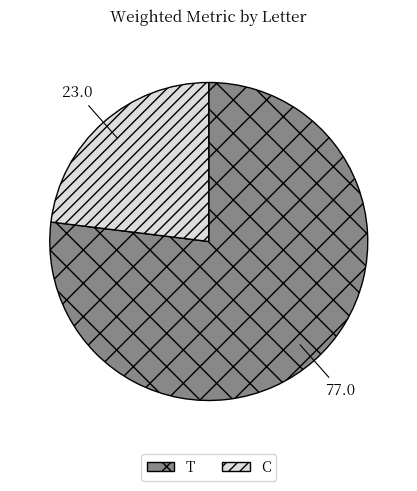

Rank the categories by value from highest to lowest.

T, C